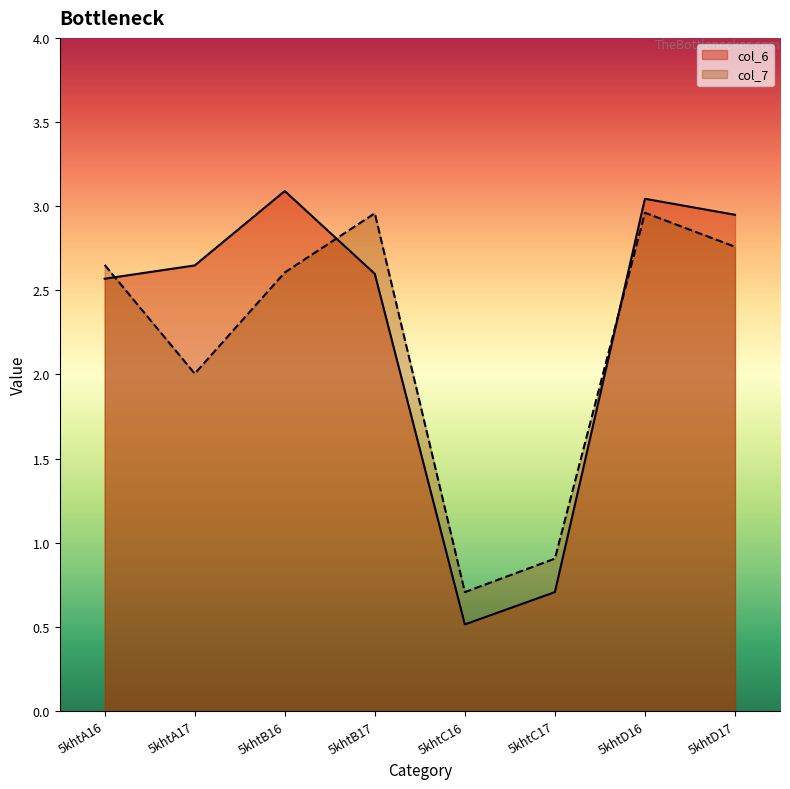

True or false: col_7 has a value of 3.9 at 5khtA16.

False